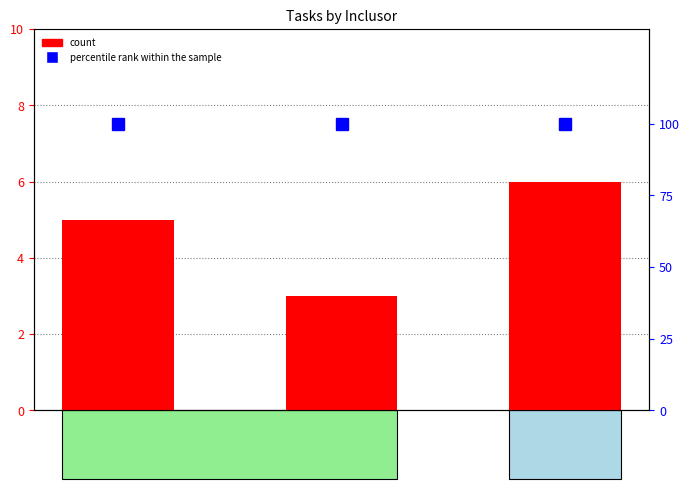

Which series has the widest spread of values?

count